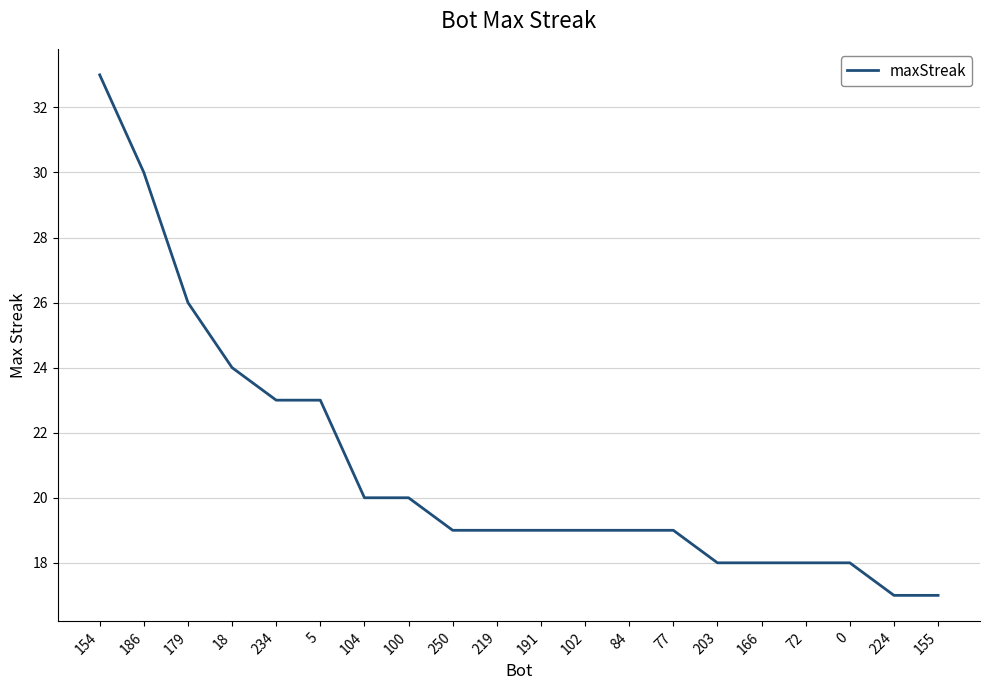

What position from the right is 84?

8